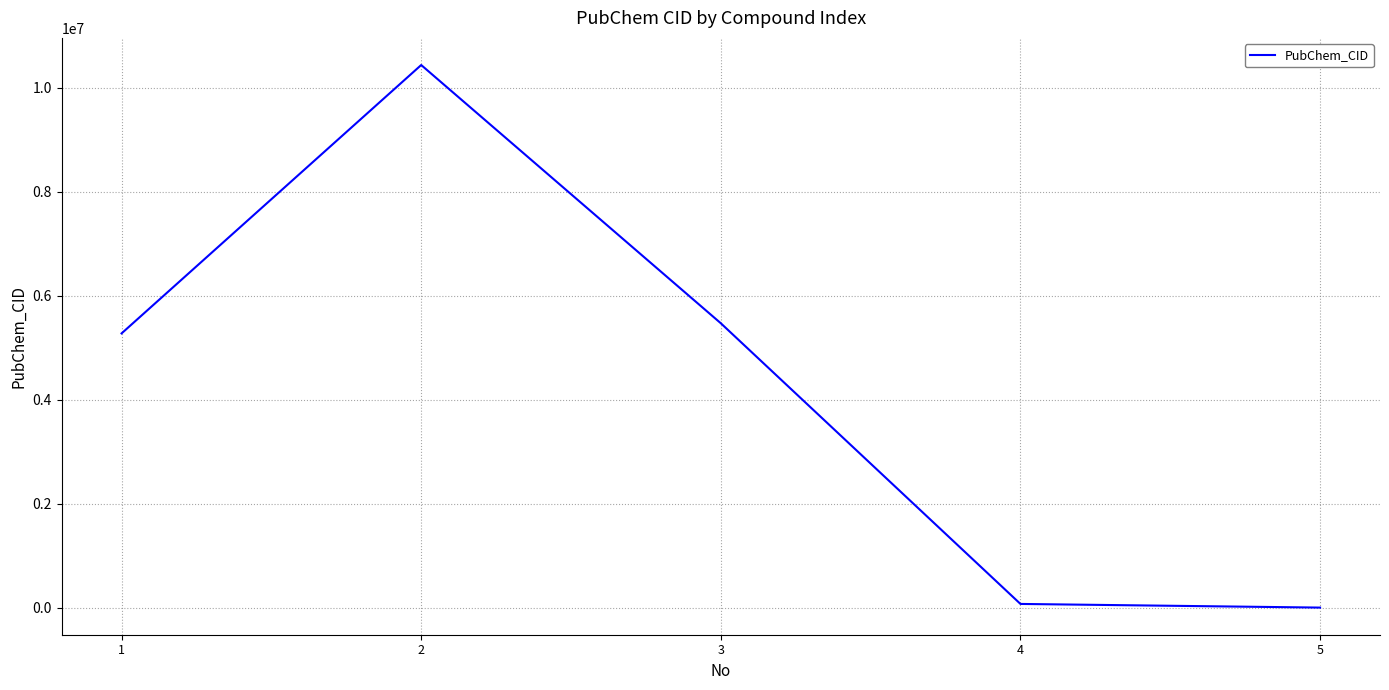

What is the ratio of the value at 3 to the value at 1?

1.0